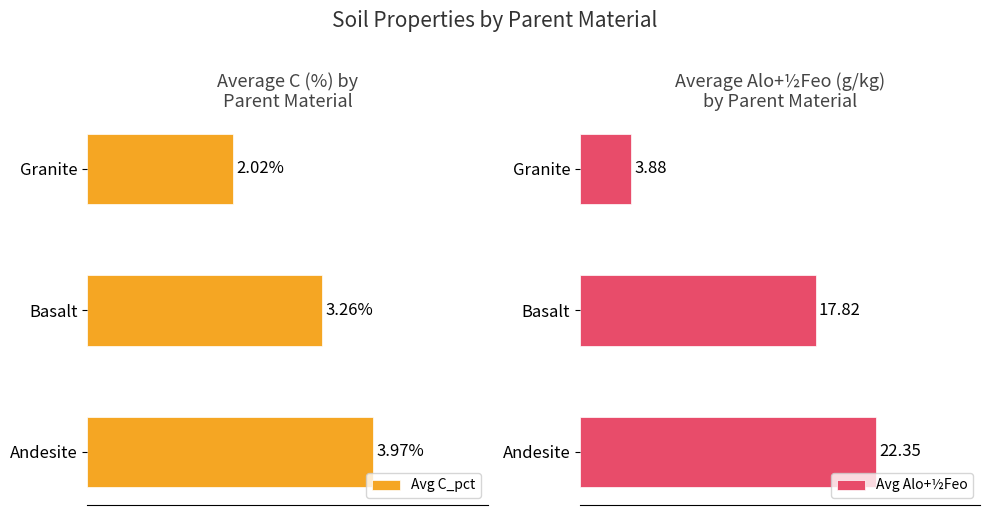

How many bars are there in total?

6